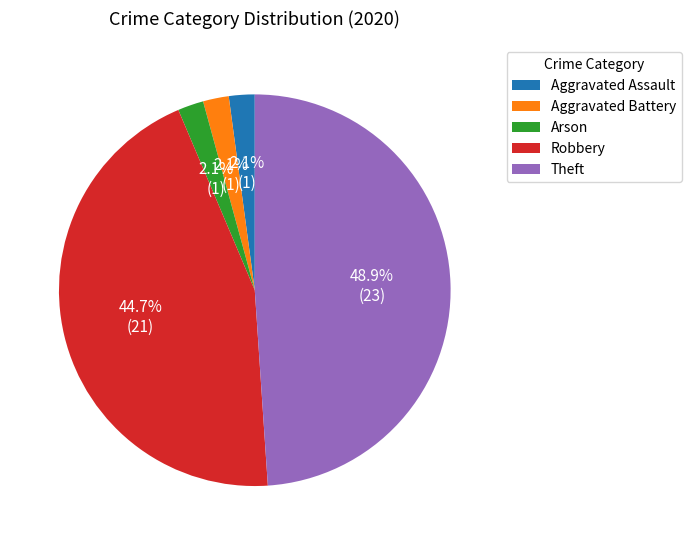

True or false: Theft accounts for 59% of the total.

False